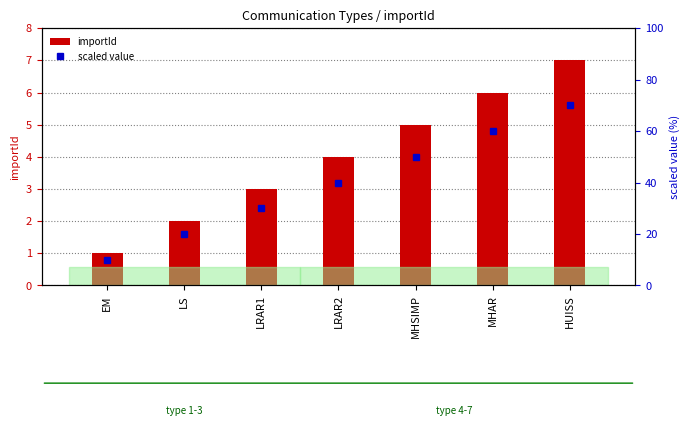

Reading left to right, what are all the values shown in this chart?

importId: EM=1	LS=2	LRAR1=3	LRAR2=4	MHSIMP=5	MHAR=6	HUISS=7
scaled value: EM=10	LS=20	LRAR1=30	LRAR2=40	MHSIMP=50	MHAR=60	HUISS=70